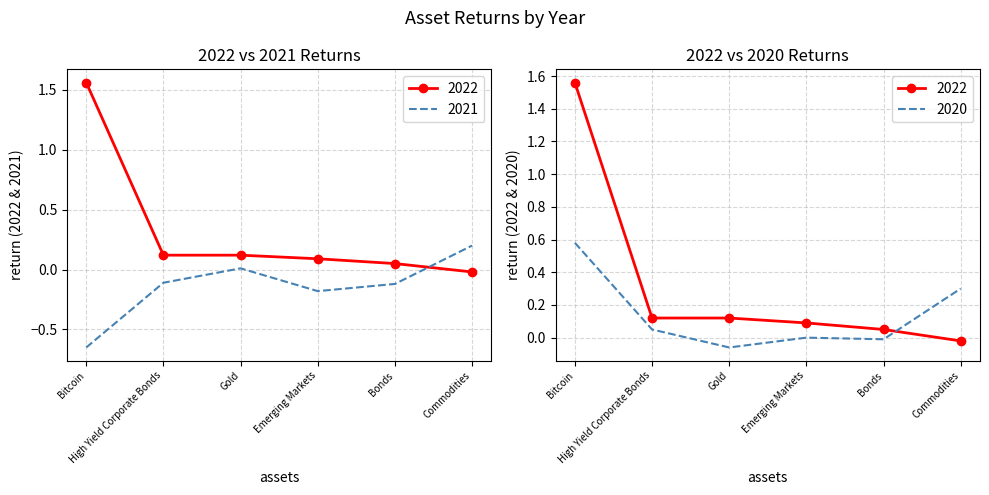

Reading right to left, extract all data points from this chart.

2022: Commodities=-0.0	Bonds=0.1	Emerging Markets=0.1	Gold=0.1	High Yield Corporate Bonds=0.1	Bitcoin=1.6
2021: Commodities=0.2	Bonds=-0.1	Emerging Markets=-0.2	Gold=0.0	High Yield Corporate Bonds=-0.1	Bitcoin=-0.7
2020: Commodities=0.3	Bonds=-0.0	Emerging Markets=0.0	Gold=-0.1	High Yield Corporate Bonds=0.1	Bitcoin=0.6